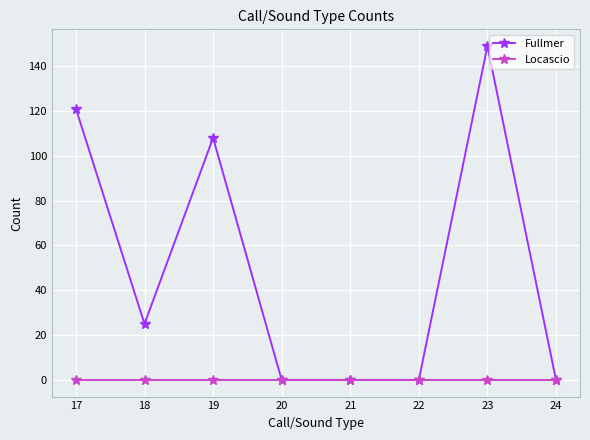

Does the chart have visible grid lines?

Yes